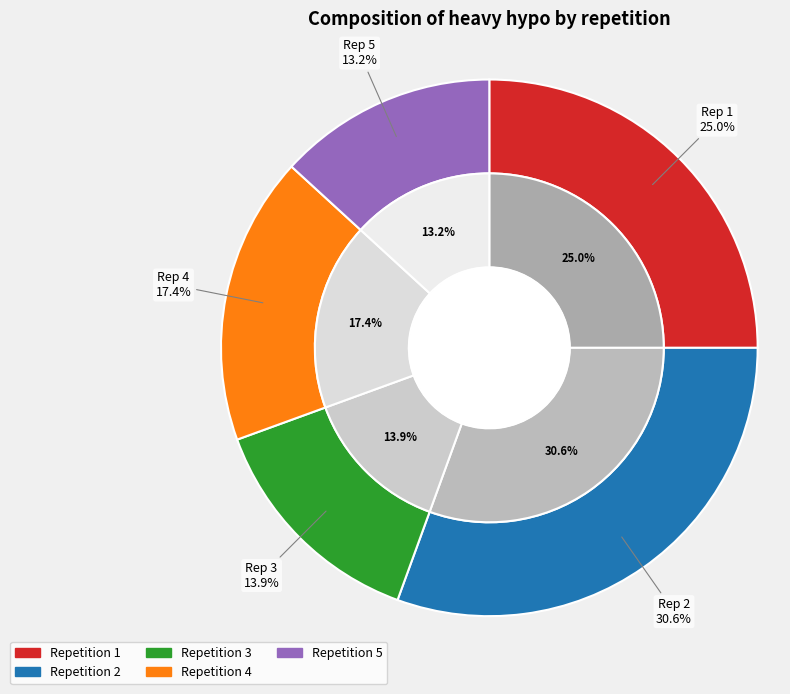

Is 3 the majority of the pie?

No